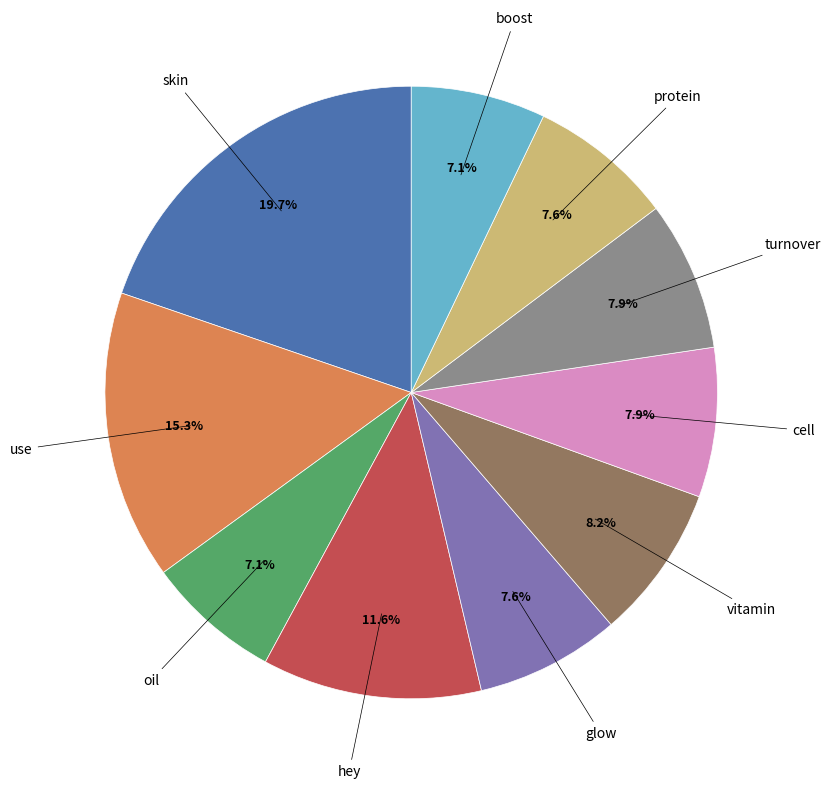

Is there a majority slice in this chart?

No